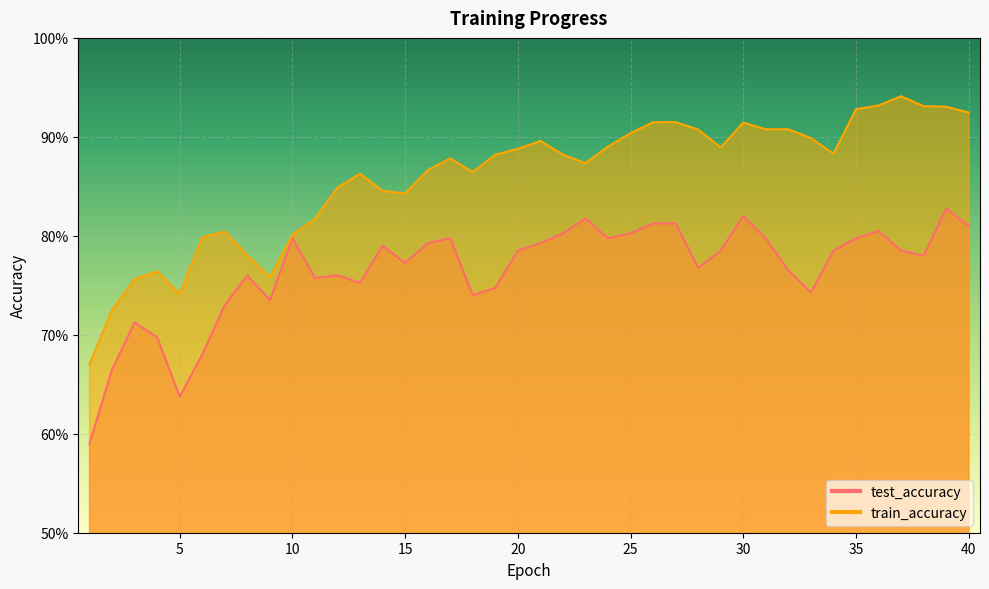

Which series changed the most between 14 and 32?

train_accuracy